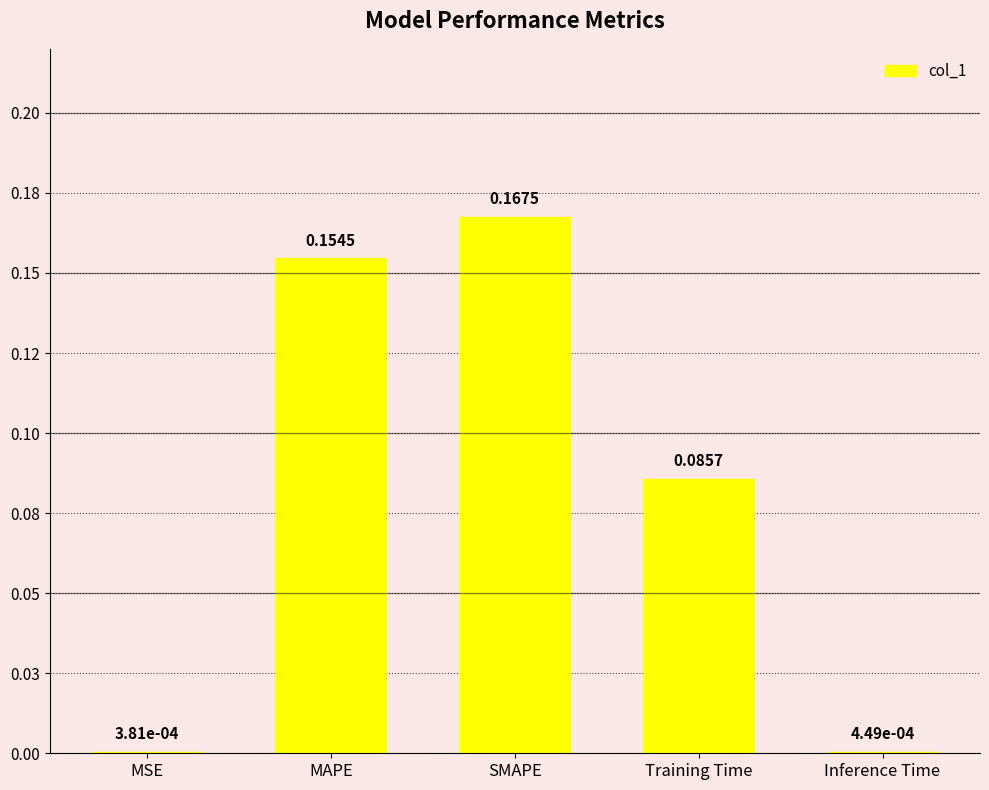

Between MSE and SMAPE, which is larger?

SMAPE